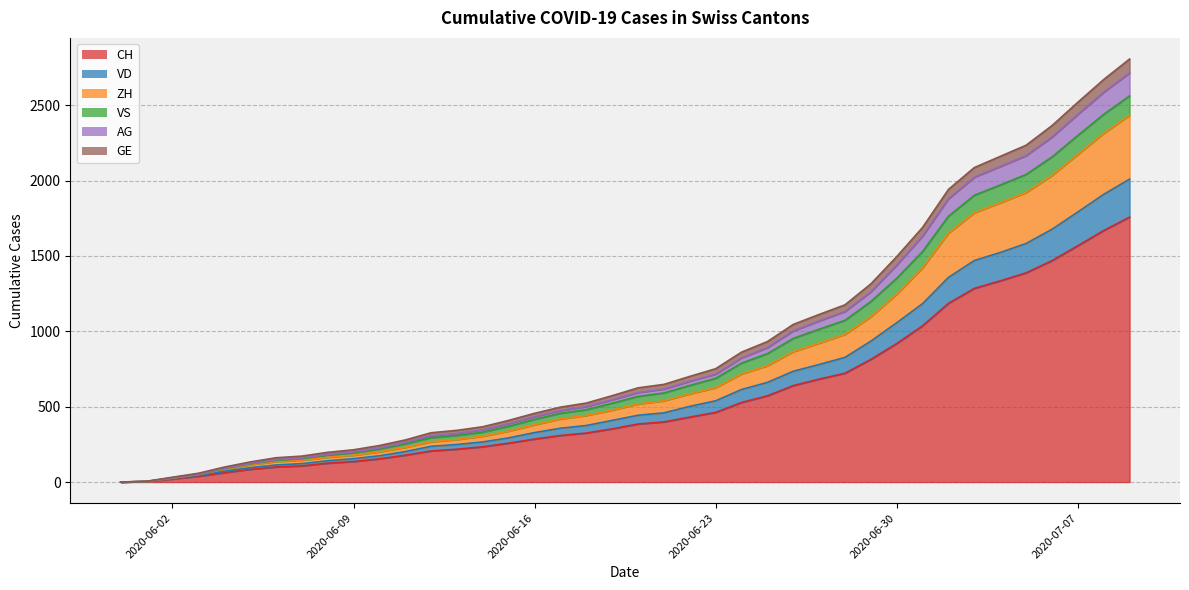

The value of VD at 2020-06-02 is 24. True or false?

True